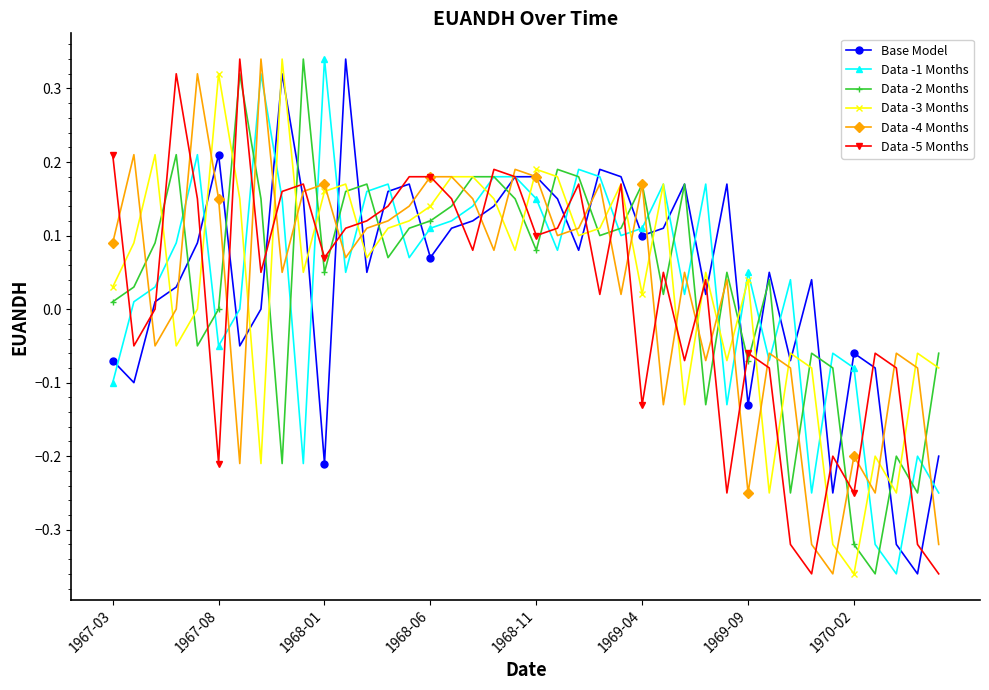

True or false: Data -2 Months has more than 1 interior local peaks.

True